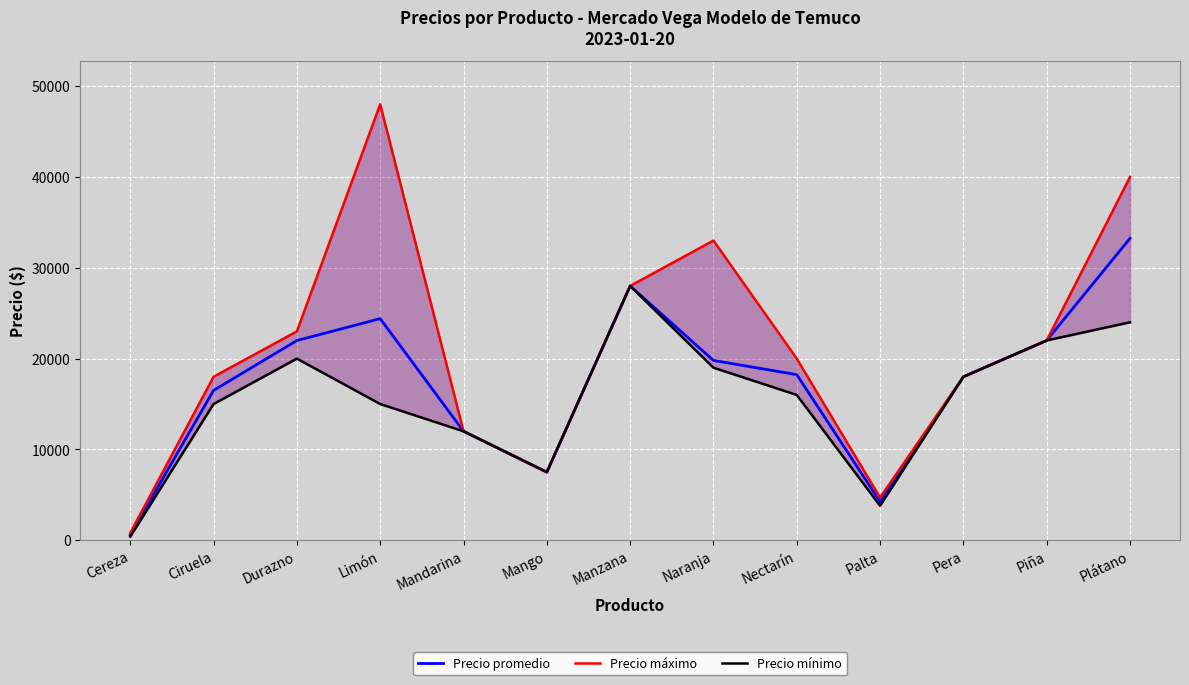

At which category does Precio promedio reach its first local peak?

Limón